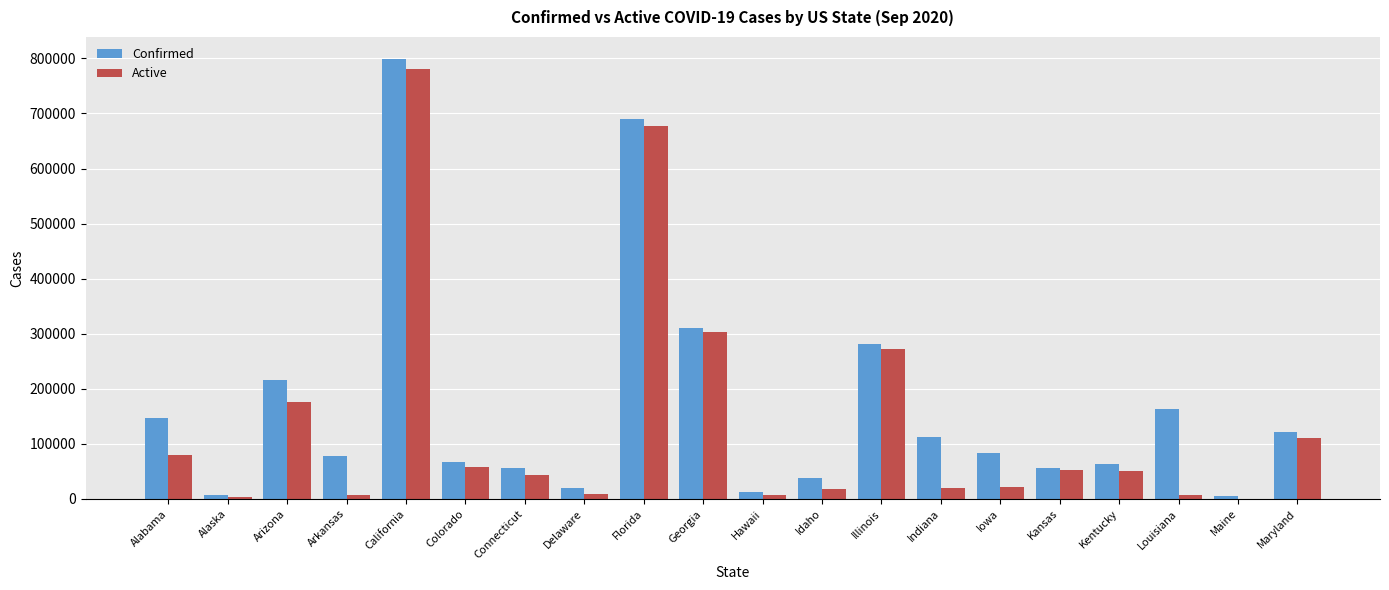

Is it true that Confirmed equals 5170 at Maine?

True